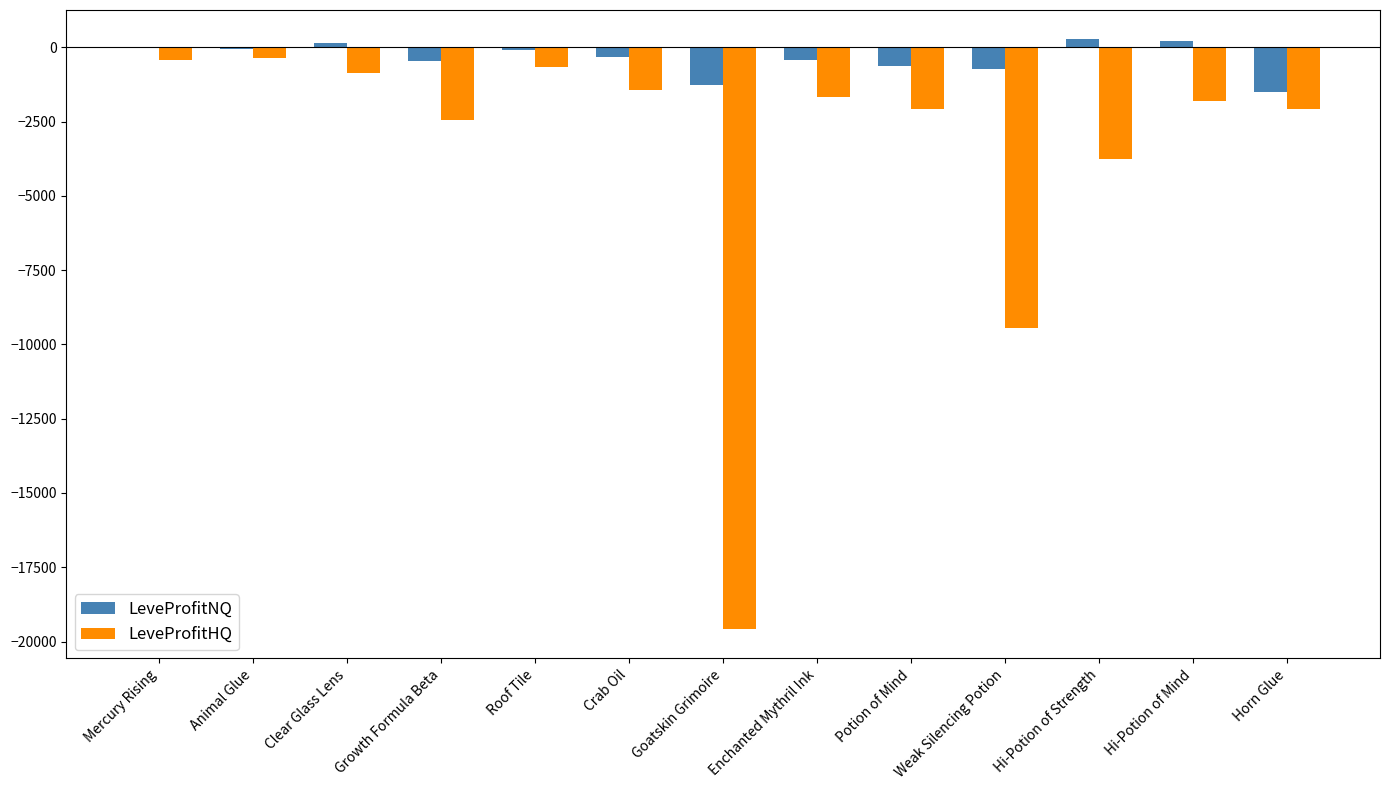

What is the sum of all LeveProfitHQ values?

-46574.4